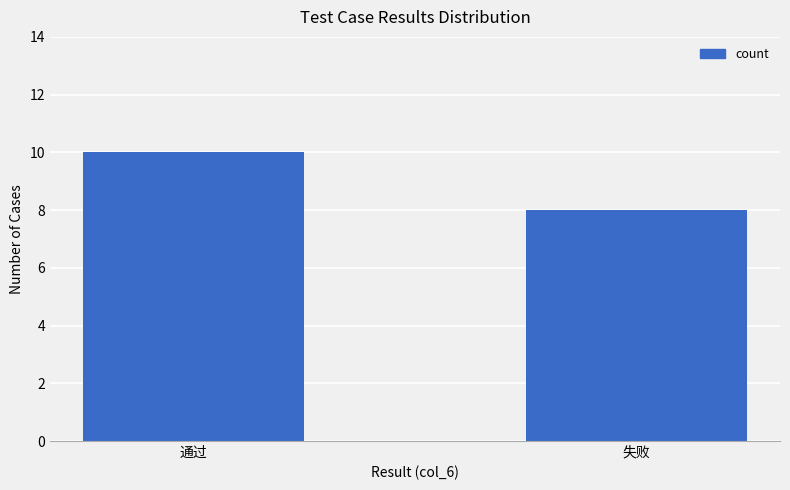

What is the greatest value displayed?

10